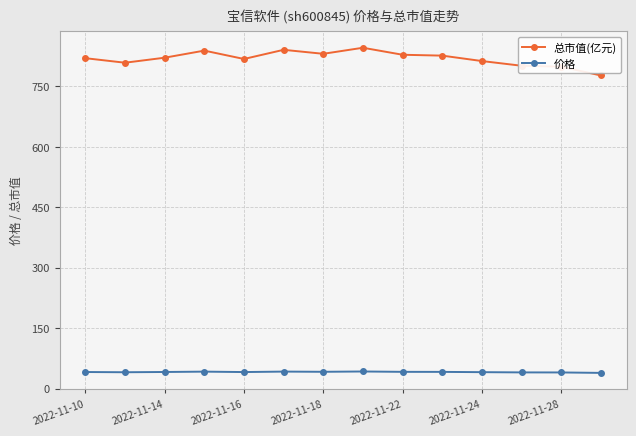

What is the value of the 总市值(亿元) point at the 4th from the left?

838.9